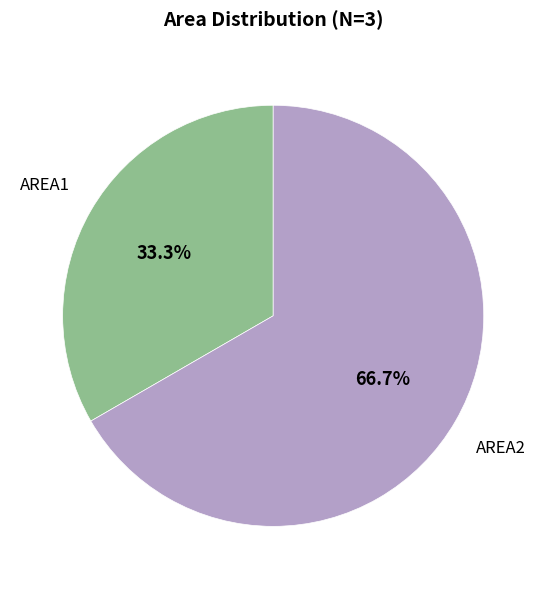

Which has a higher value, AREA1 or AREA2?

AREA2